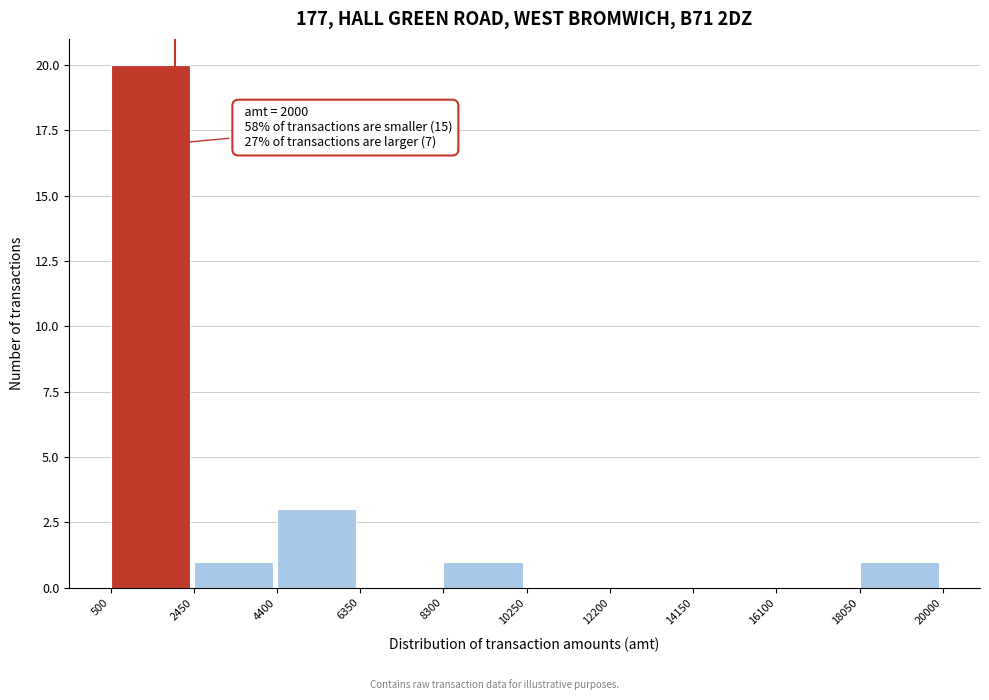

Which range on the x-axis has the tallest bar?

500 to 2450